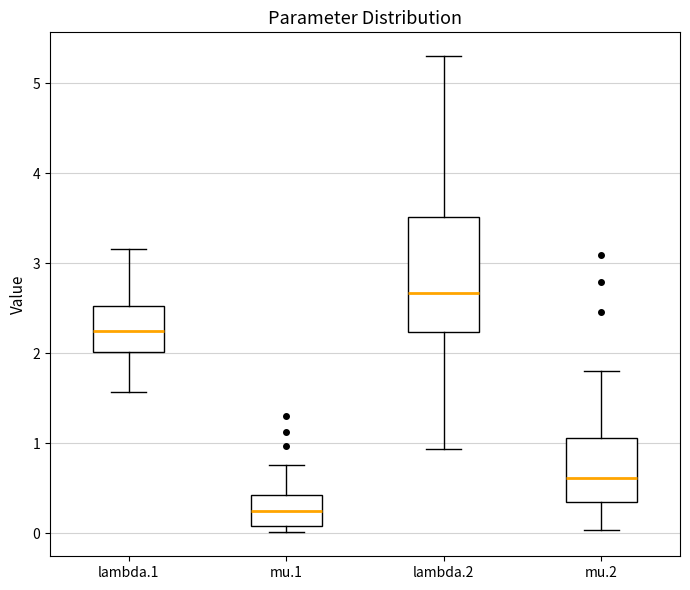

Which box has the highest median line?

lambda.2